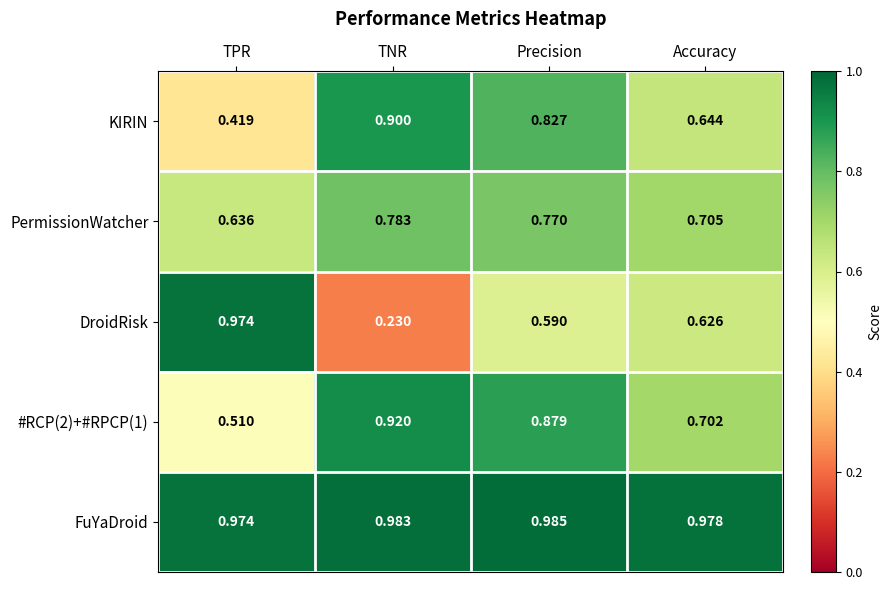

How many distinct data groups are displayed?

5